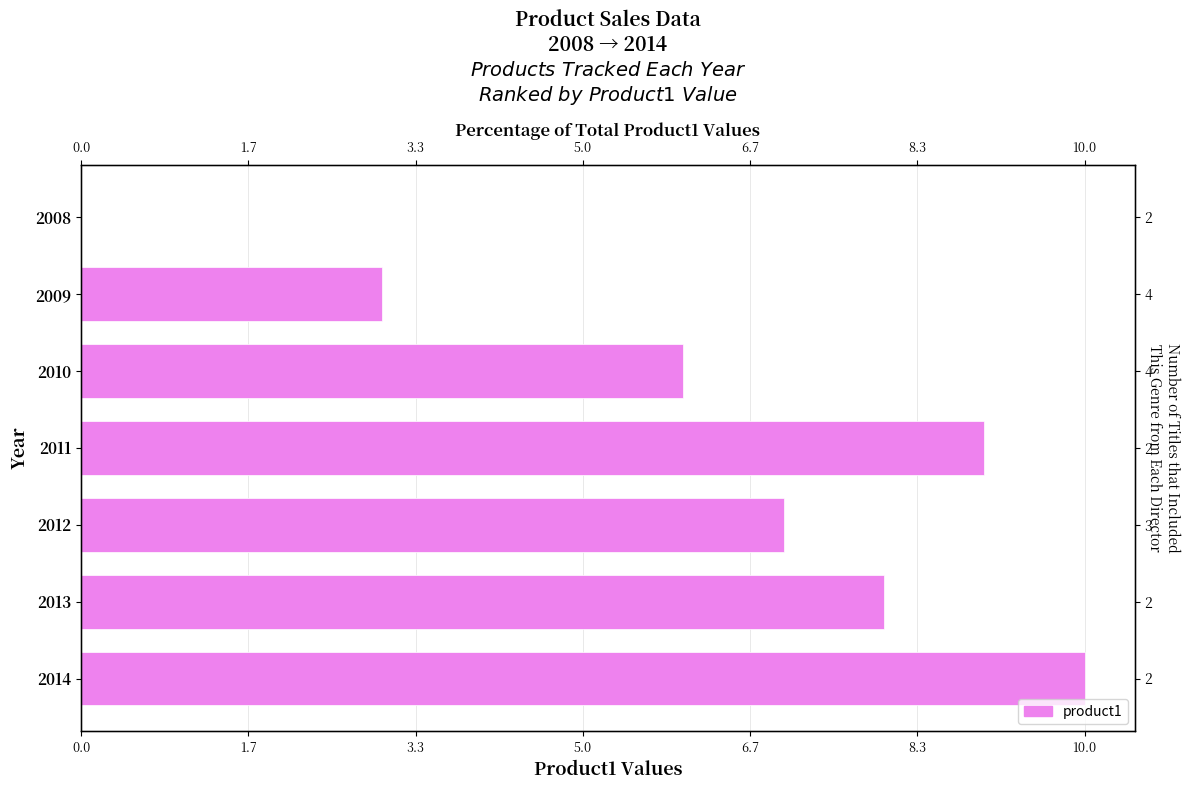

How many bars are there in total?

7